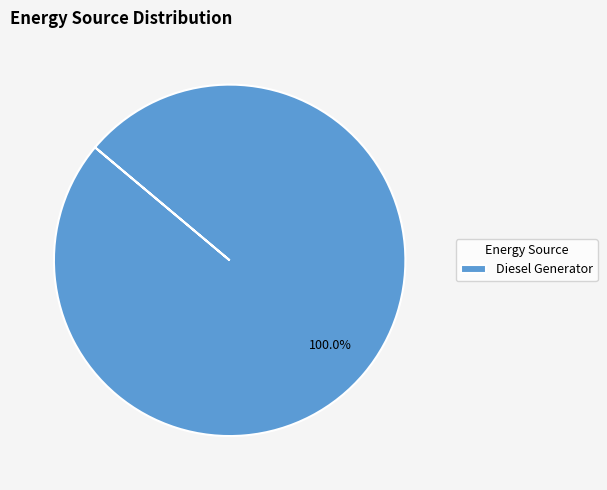

Rank the categories by value from highest to lowest.

Diesel Generator